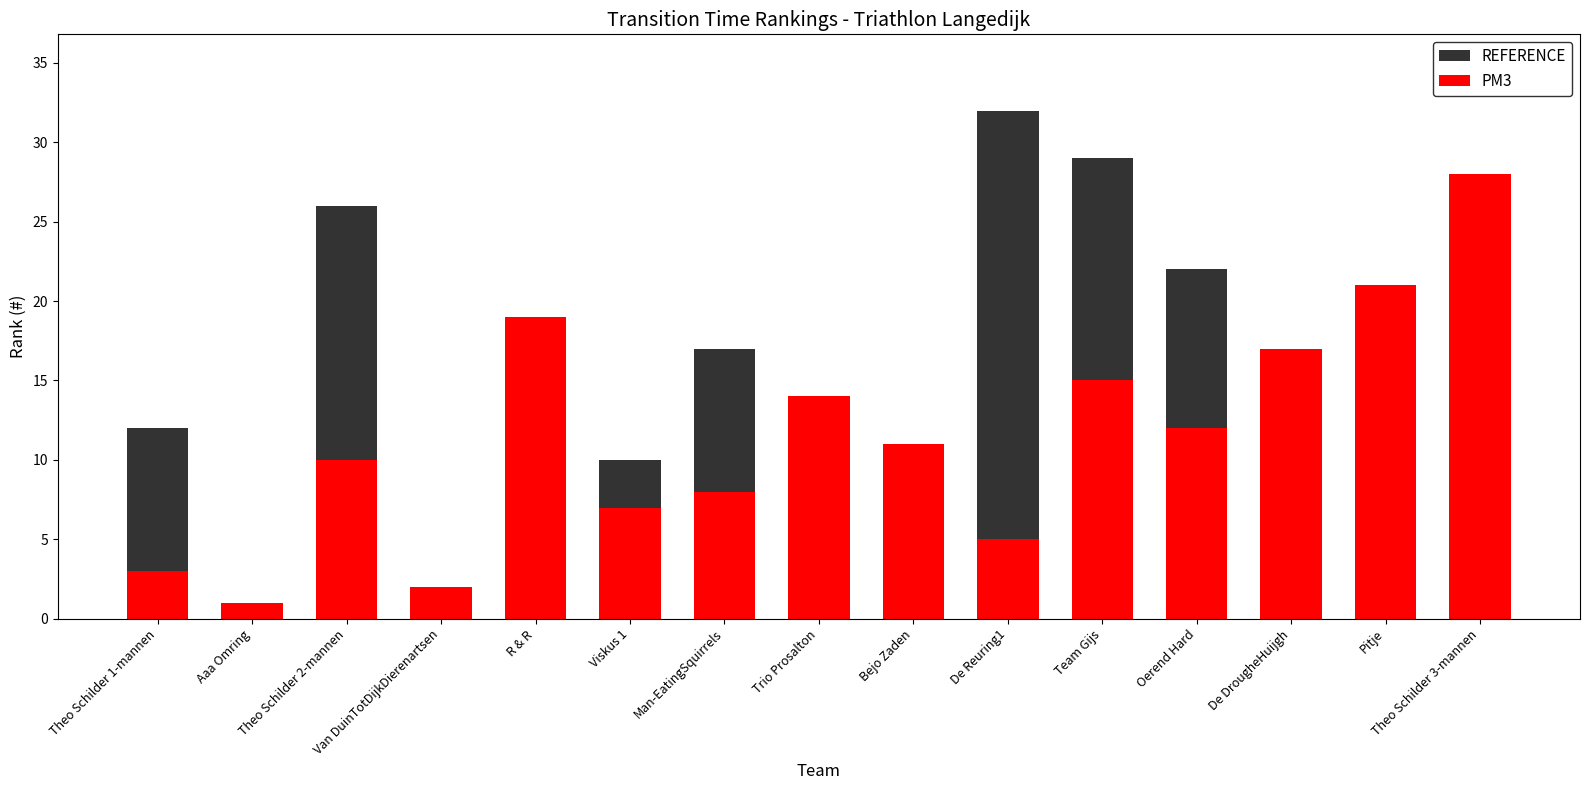

What is the label of the 12th bar from the left?

Oerend Hard